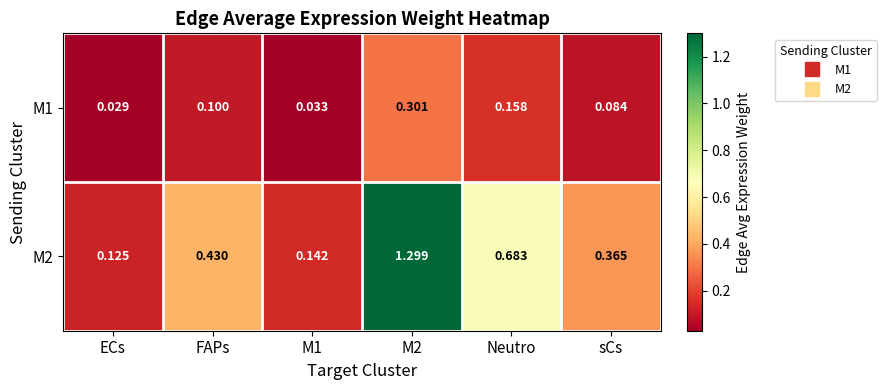

Which category has the lowest value across all series?

ECs